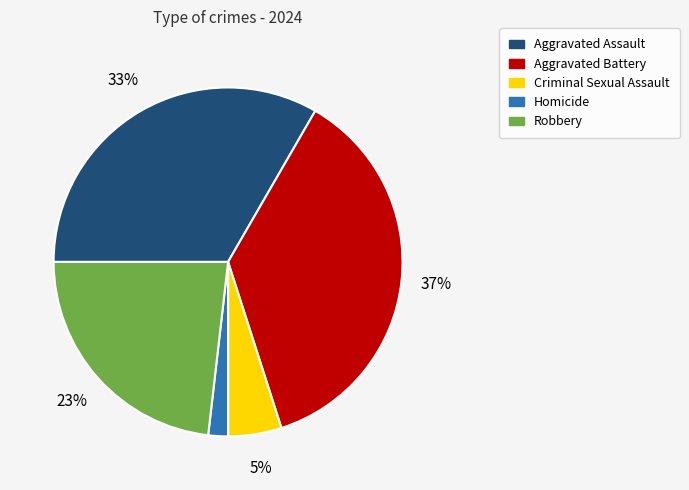

To the nearest percent, what is the difference between the Aggravated Battery and Homicide slice percentages?

35%